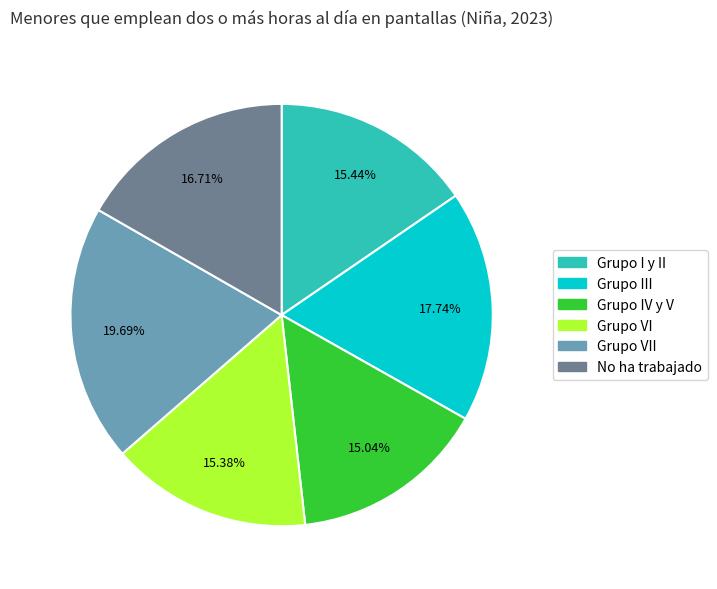

Does any single category account for the majority?

No